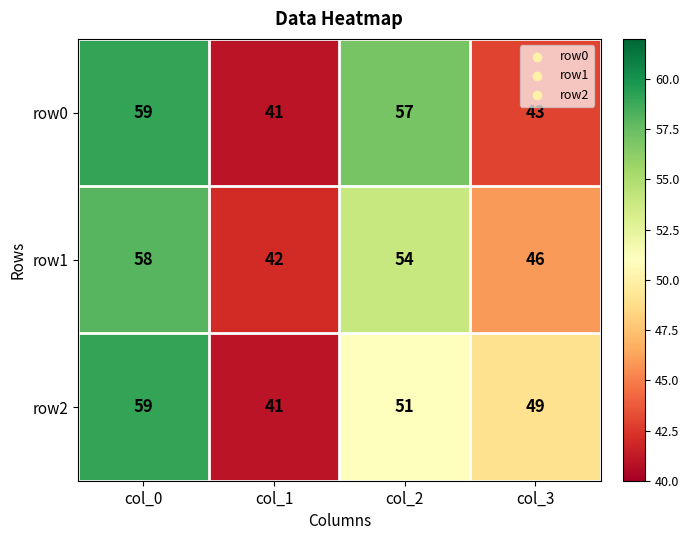

Count the number of categories in the chart.

4